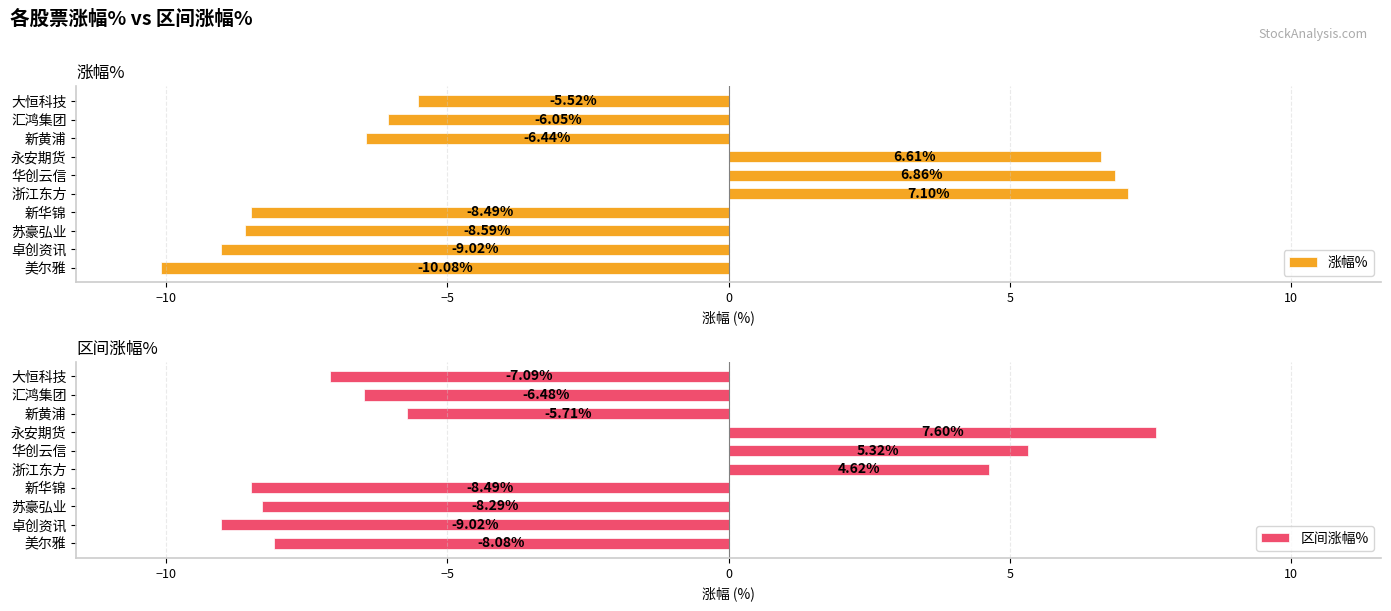

Reading left to right, transcribe all the data shown in this chart.

涨幅%: -10.1	-9.0	-8.6	-8.5	7.1	6.9	6.6	-6.4	-6.0	-5.5
区间涨幅%: -8.1	-9.0	-8.3	-8.5	4.6	5.3	7.6	-5.7	-6.5	-7.1